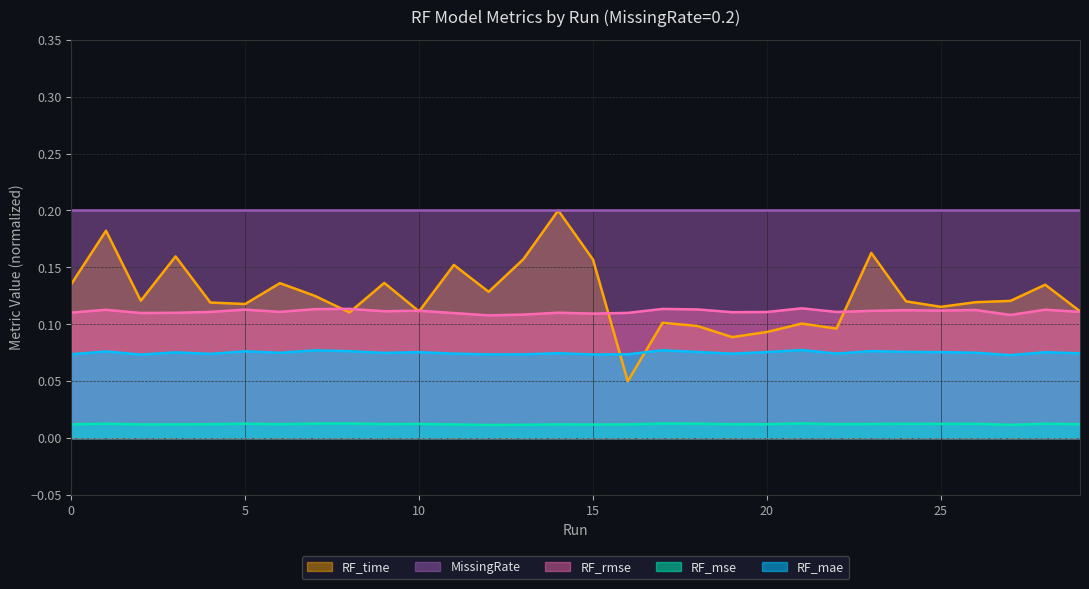

Is it true that RF_mae equals 0.1 at 2?

False